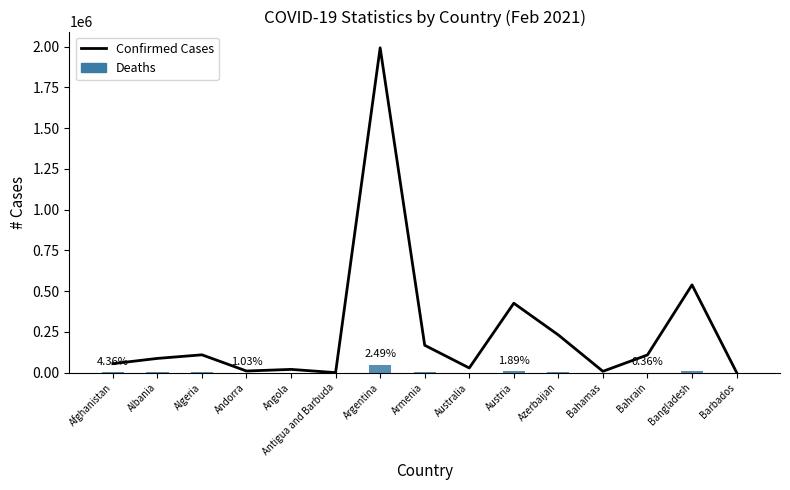

What is the value of the Deaths bar at the 13th from the left?

387